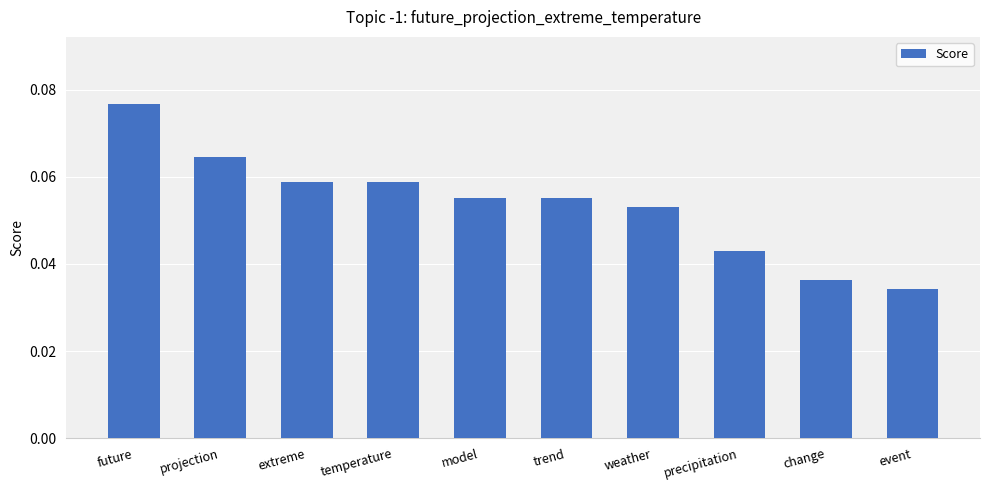

The value at extreme is 0.0. True or false?

False